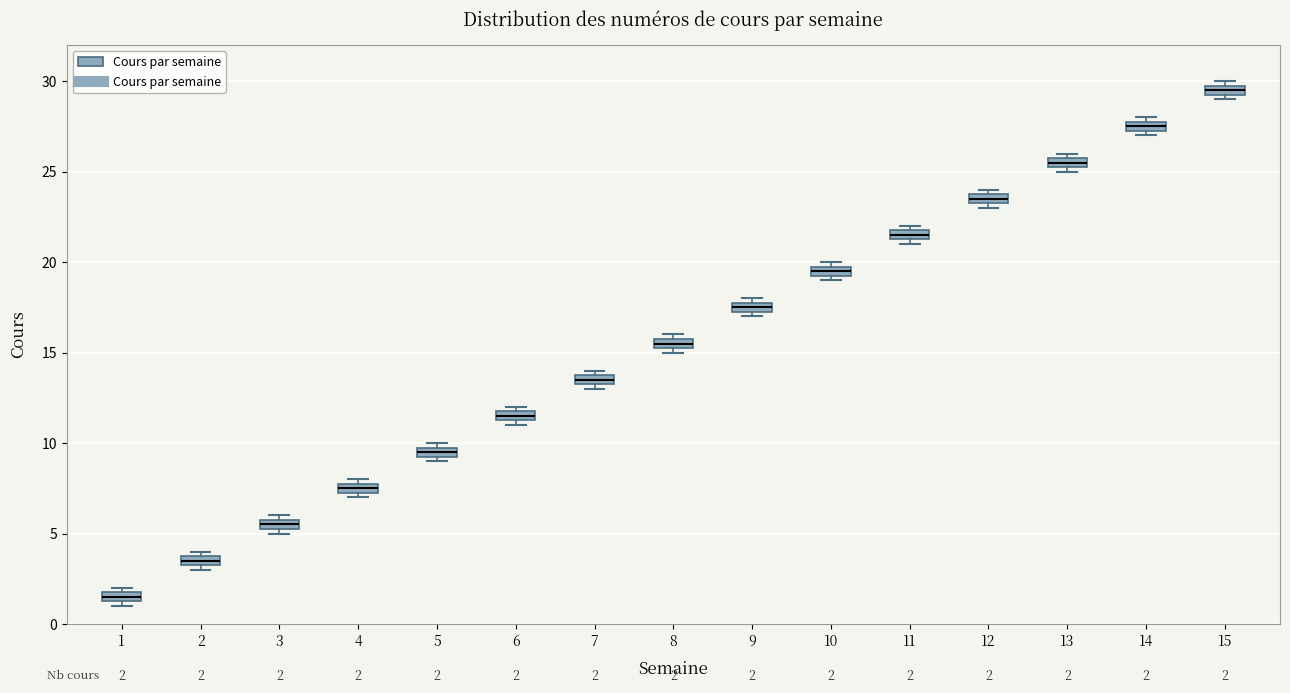

Which box's median line is the highest?

15